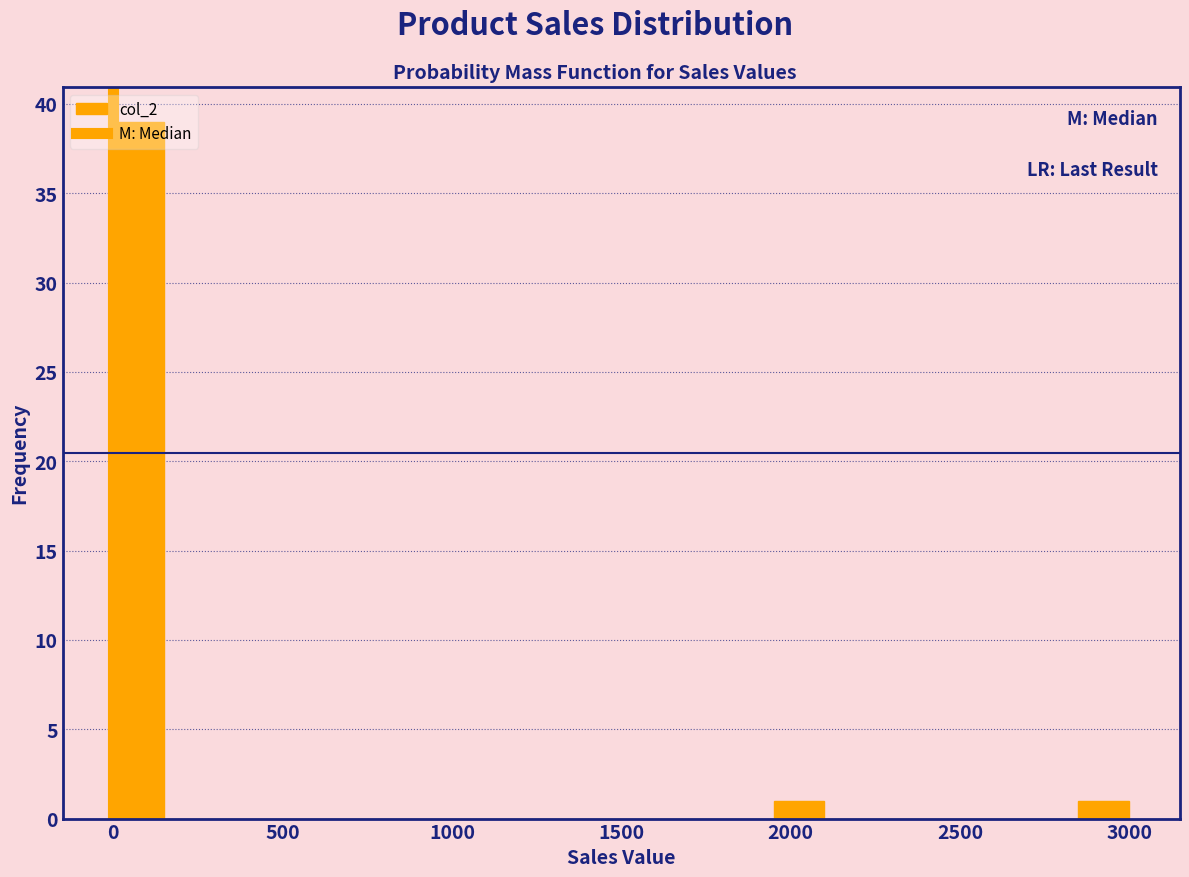

Around what value on the x-axis is the tallest bar? Give the approximate position of its centre, as read against the axis.

100